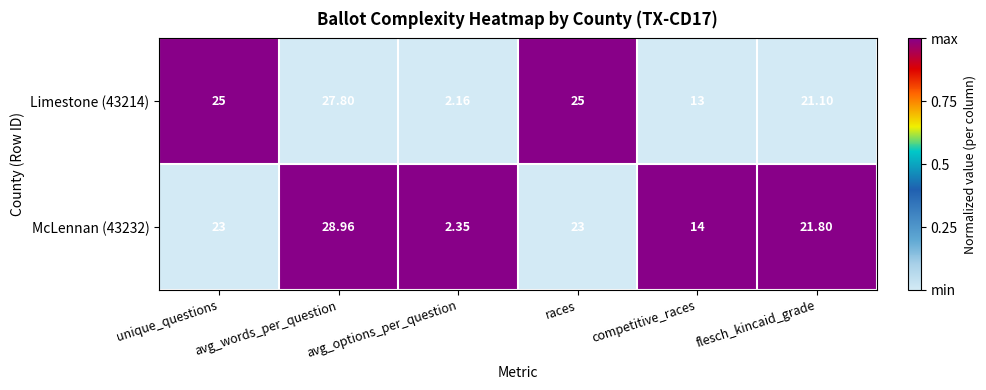

Where is McLennan (43232) nearest to the value 15?

competitive_races